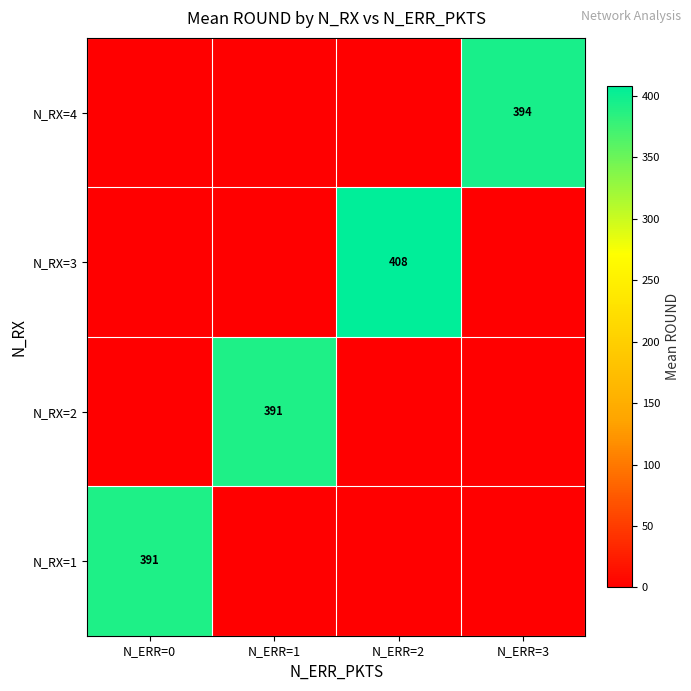

True or false: N_RX=1 has a value of 391 at N_ERR=0.

True